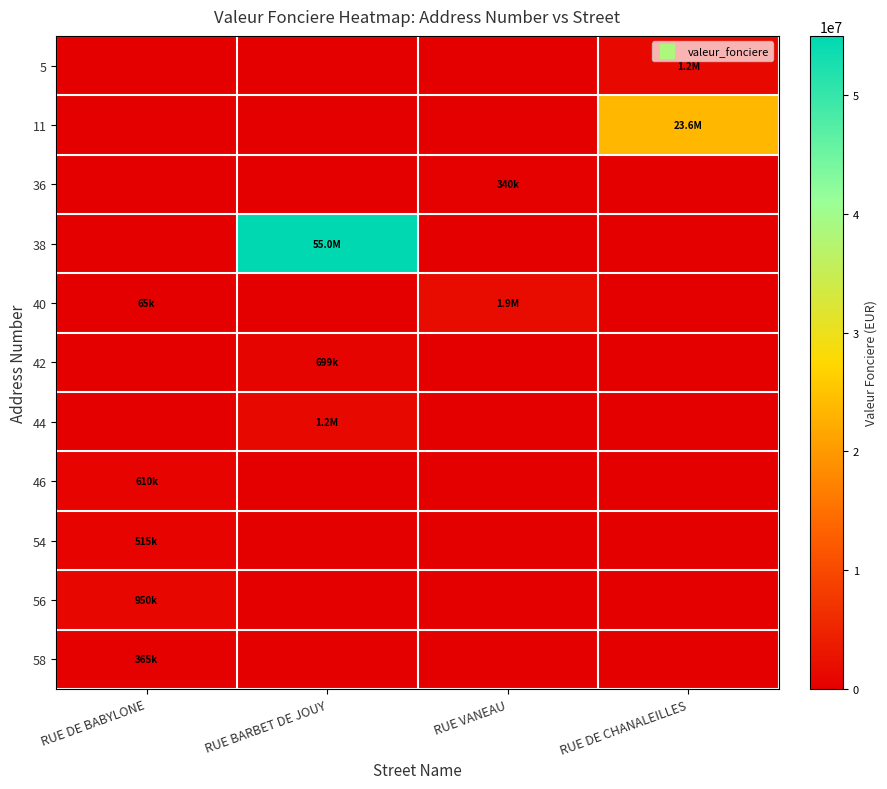

Reading left to right, list all the values displayed in this chart.

5: RUE DE BABYLONE=0	RUE BARBET DE JOUY=0	RUE VANEAU=0	RUE DE CHANALEILLES=1151000
11: RUE DE BABYLONE=0	RUE BARBET DE JOUY=0	RUE VANEAU=0	RUE DE CHANALEILLES=23550000
36: RUE DE BABYLONE=0	RUE BARBET DE JOUY=0	RUE VANEAU=340000	RUE DE CHANALEILLES=0
38: RUE DE BABYLONE=0	RUE BARBET DE JOUY=55000000	RUE VANEAU=0	RUE DE CHANALEILLES=0
40: RUE DE BABYLONE=65000	RUE BARBET DE JOUY=0	RUE VANEAU=1880000	RUE DE CHANALEILLES=0
42: RUE DE BABYLONE=0	RUE BARBET DE JOUY=699000	RUE VANEAU=0	RUE DE CHANALEILLES=0
44: RUE DE BABYLONE=0	RUE BARBET DE JOUY=1200000	RUE VANEAU=0	RUE DE CHANALEILLES=0
46: RUE DE BABYLONE=610000	RUE BARBET DE JOUY=0	RUE VANEAU=0	RUE DE CHANALEILLES=0
54: RUE DE BABYLONE=515000	RUE BARBET DE JOUY=0	RUE VANEAU=0	RUE DE CHANALEILLES=0
56: RUE DE BABYLONE=950000	RUE BARBET DE JOUY=0	RUE VANEAU=0	RUE DE CHANALEILLES=0
58: RUE DE BABYLONE=365000	RUE BARBET DE JOUY=0	RUE VANEAU=0	RUE DE CHANALEILLES=0